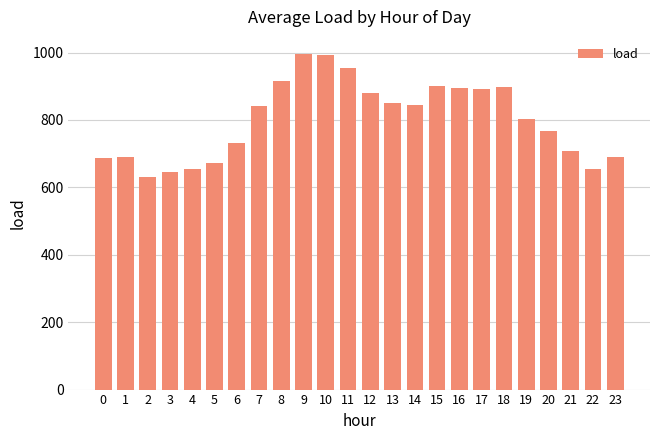

How many values are below 841?

12